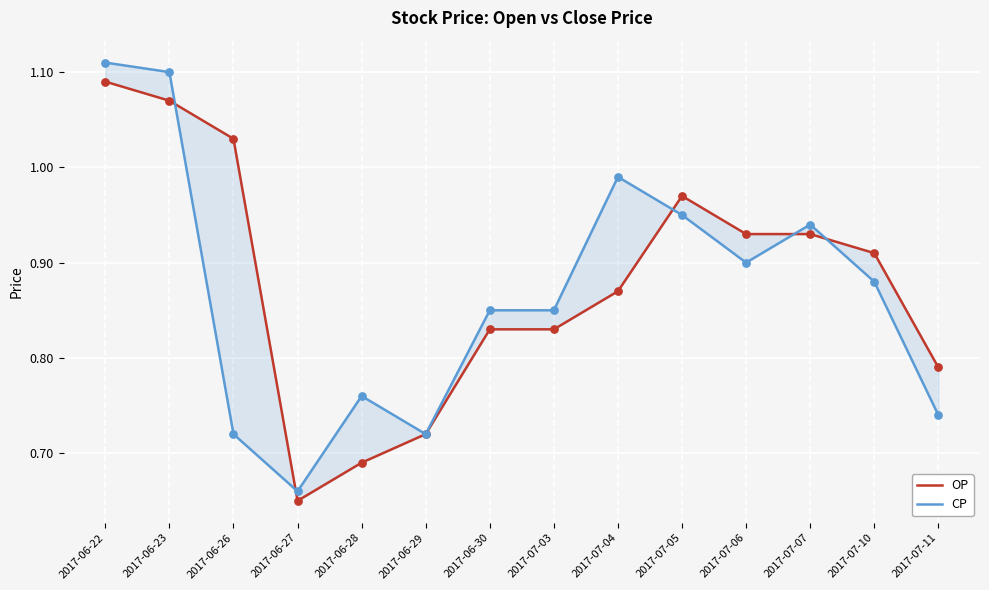

What is the total value across all series at 2017-06-30?

1.7